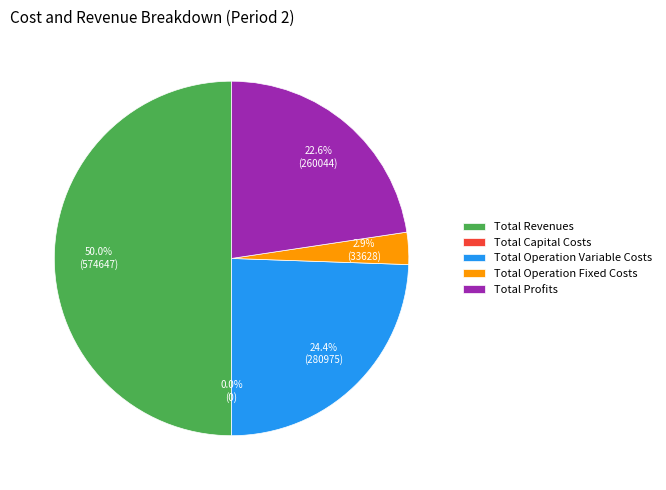

True or false: Total Operation Fixed Costs accounts for 12% of the total.

False